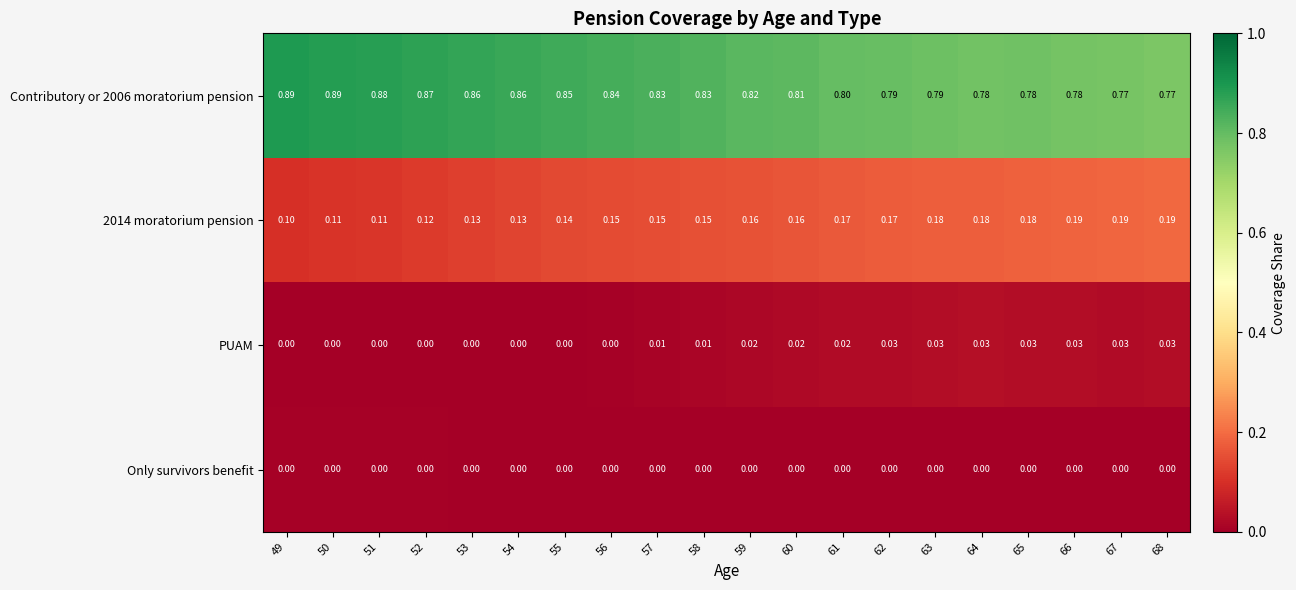

What is the total value across all series at 68?

1.0